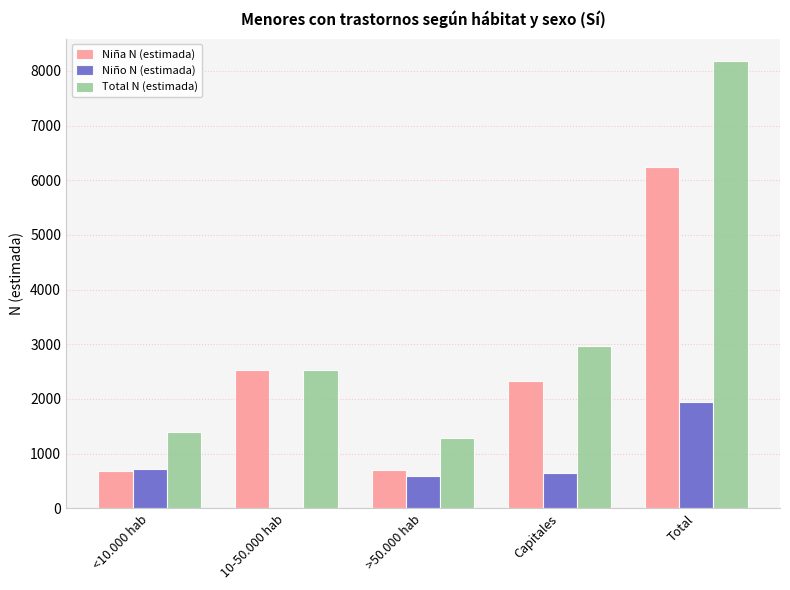

Count the number of data series in this chart.

3